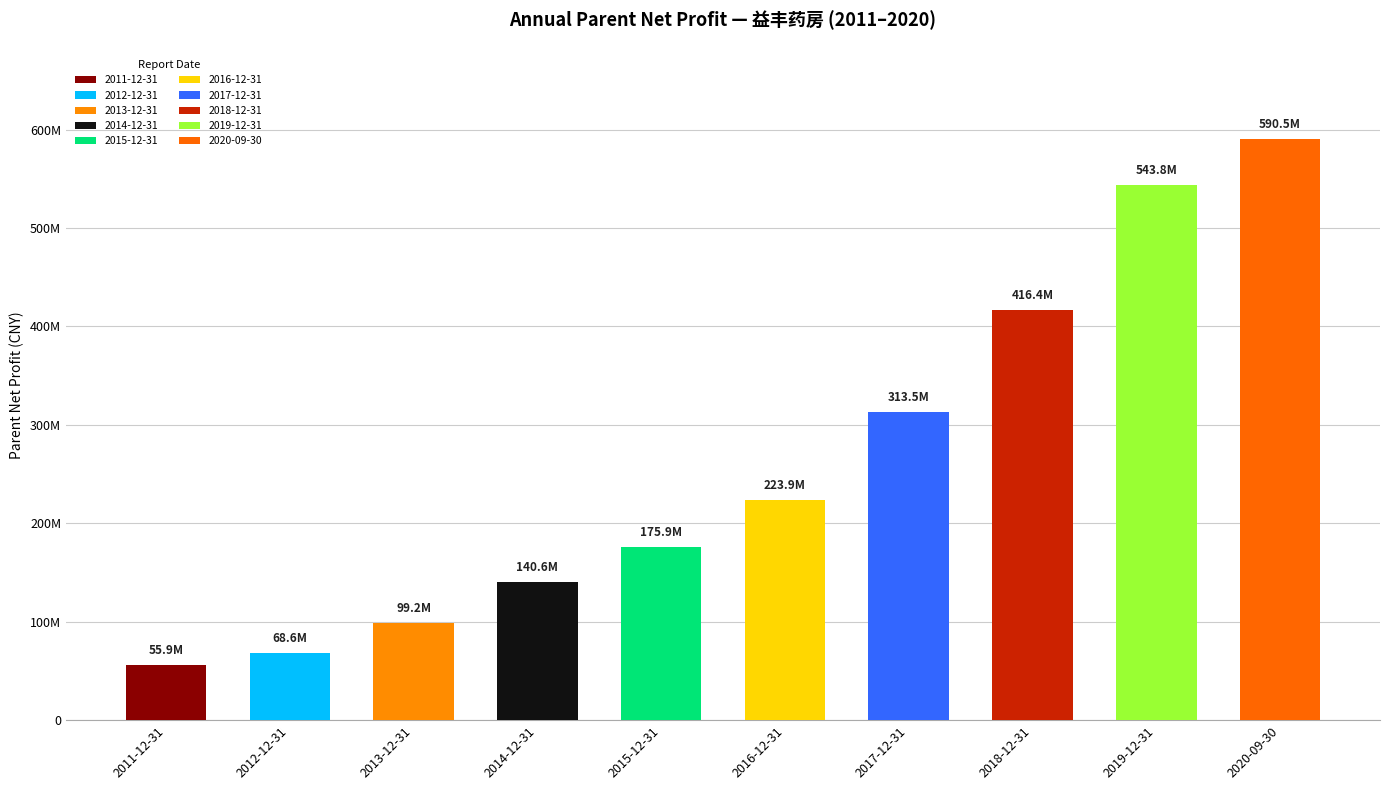

Reading right to left, what are all the values shown in this chart?

590486695.4	543750303.0	416414103.1	313503561.4	223891074.2	175935963.0	140561204.2	99187742.5	68603719.8	55878820.2